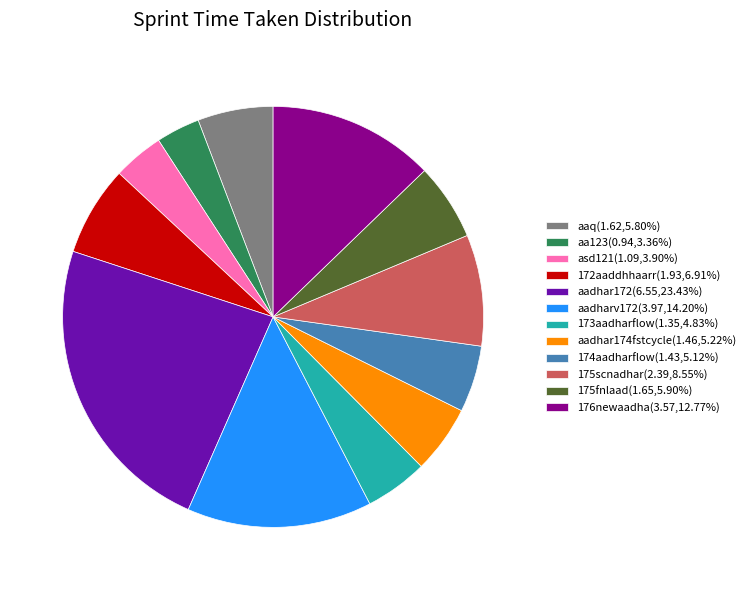

Approximately how many times larger is the value at 172aaddhhaarr(1.93,6.91%) compared to 173aadharflow(1.35,4.83%)?

1.4